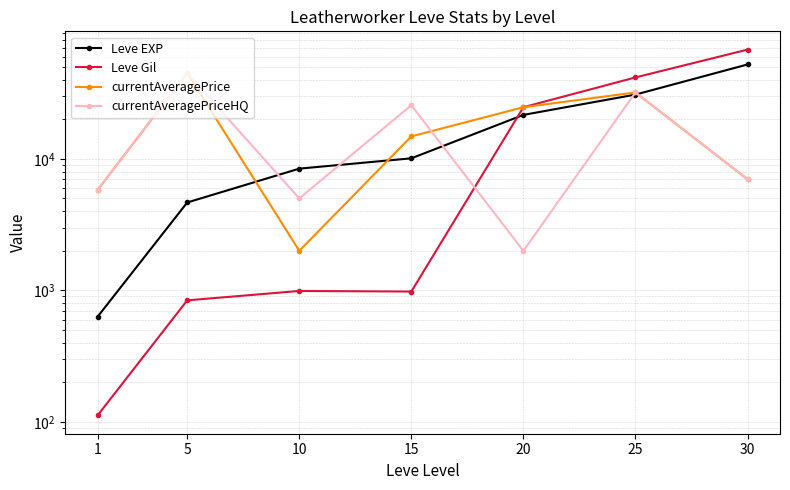

What is the value of the currentAveragePrice point at the 3rd from the left?

2001